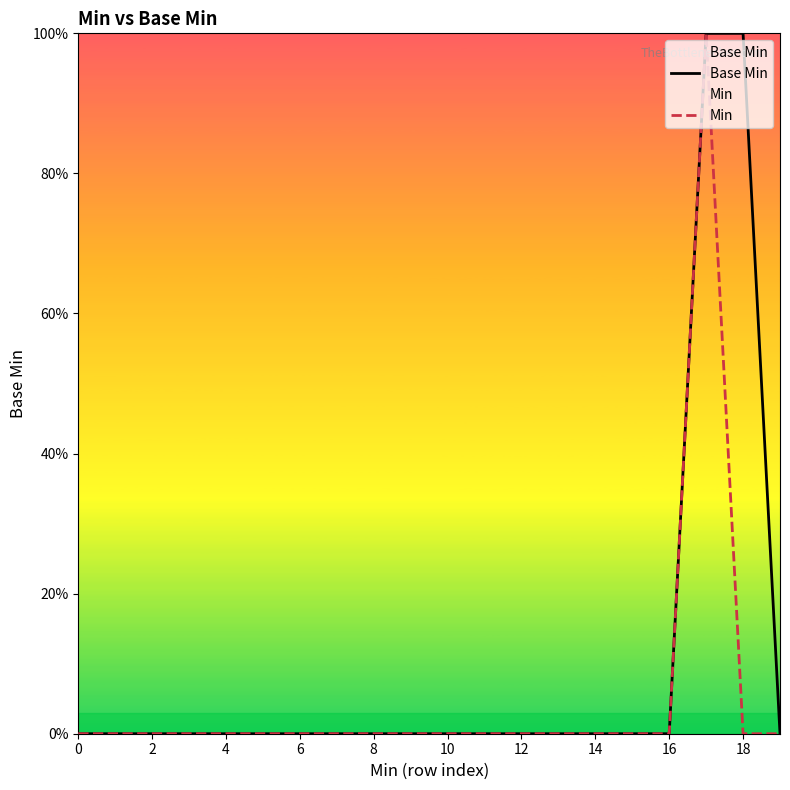

How many categories are shown in the chart?

20